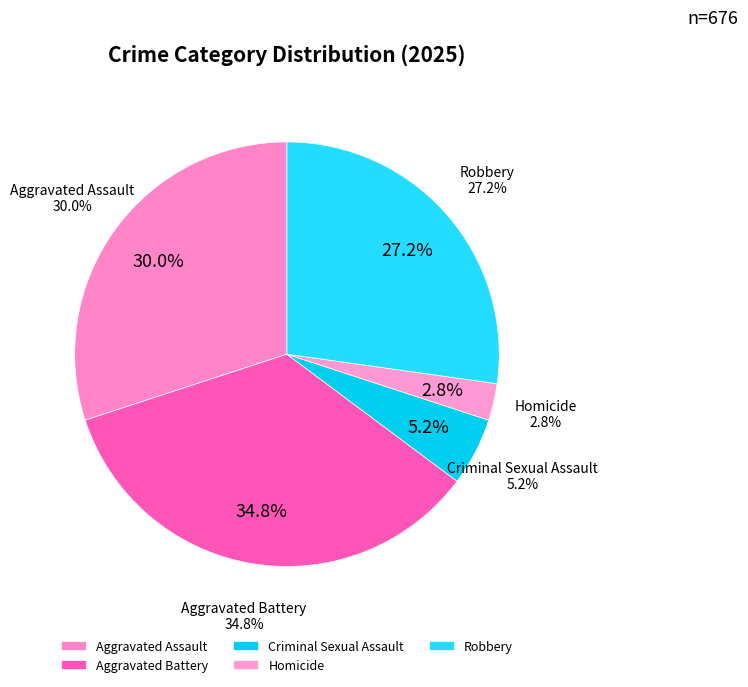

Is it true that Robbery is 27% of the pie?

True